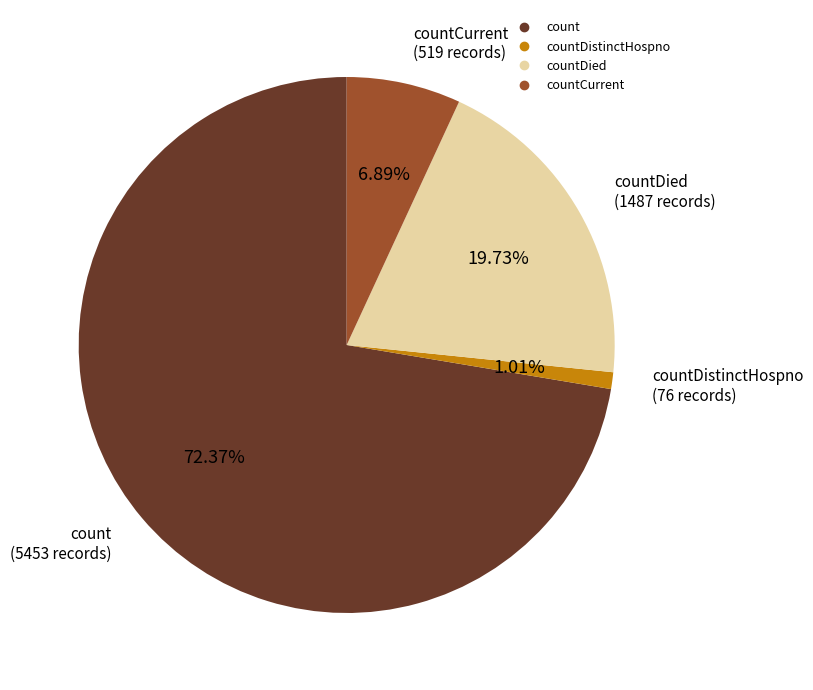

Is there any slice that represents more than half of the pie?

Yes